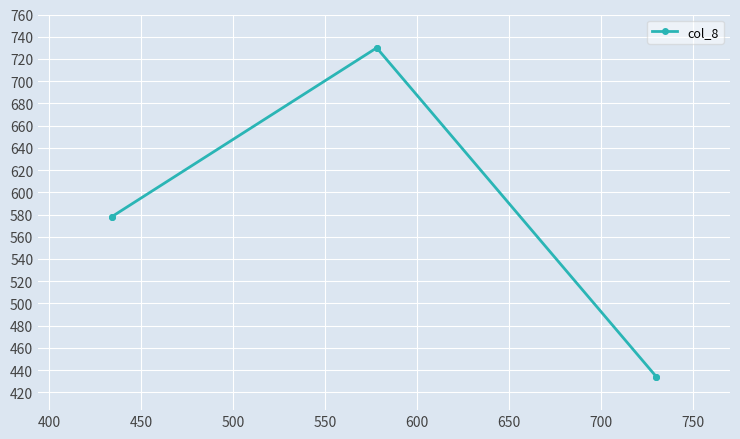

Count the number of categories in the chart.

6